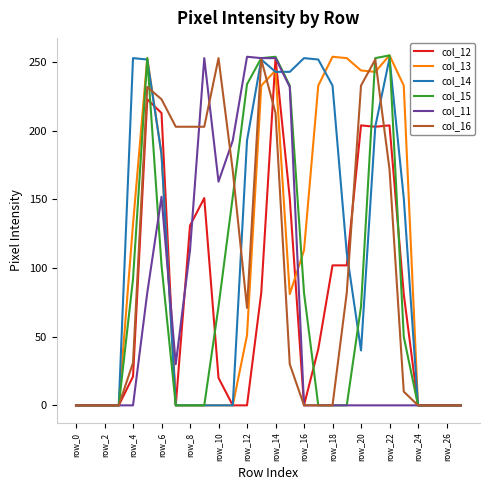

What is the greatest value displayed?

255